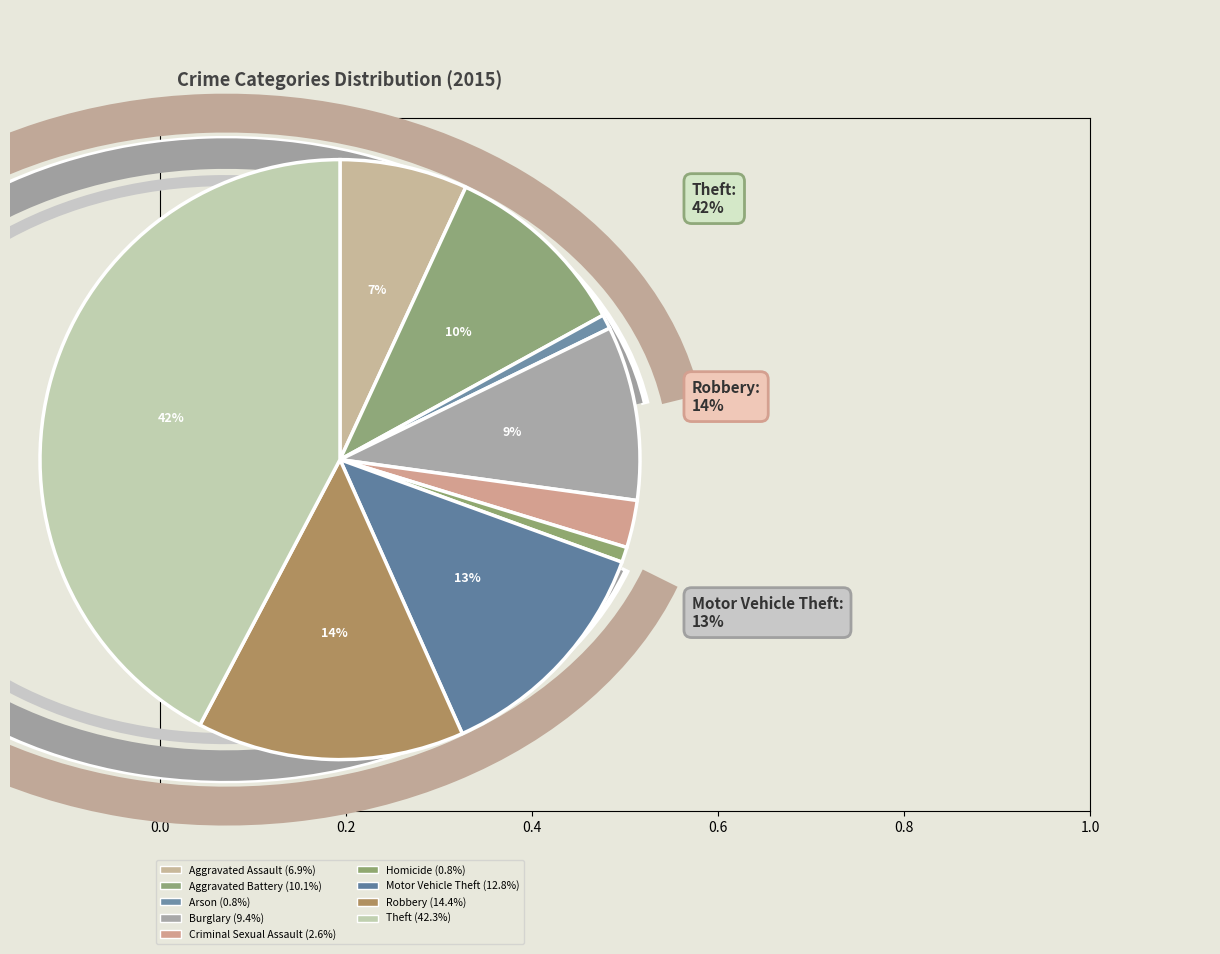

What is the smallest slice in the pie chart?

Arson